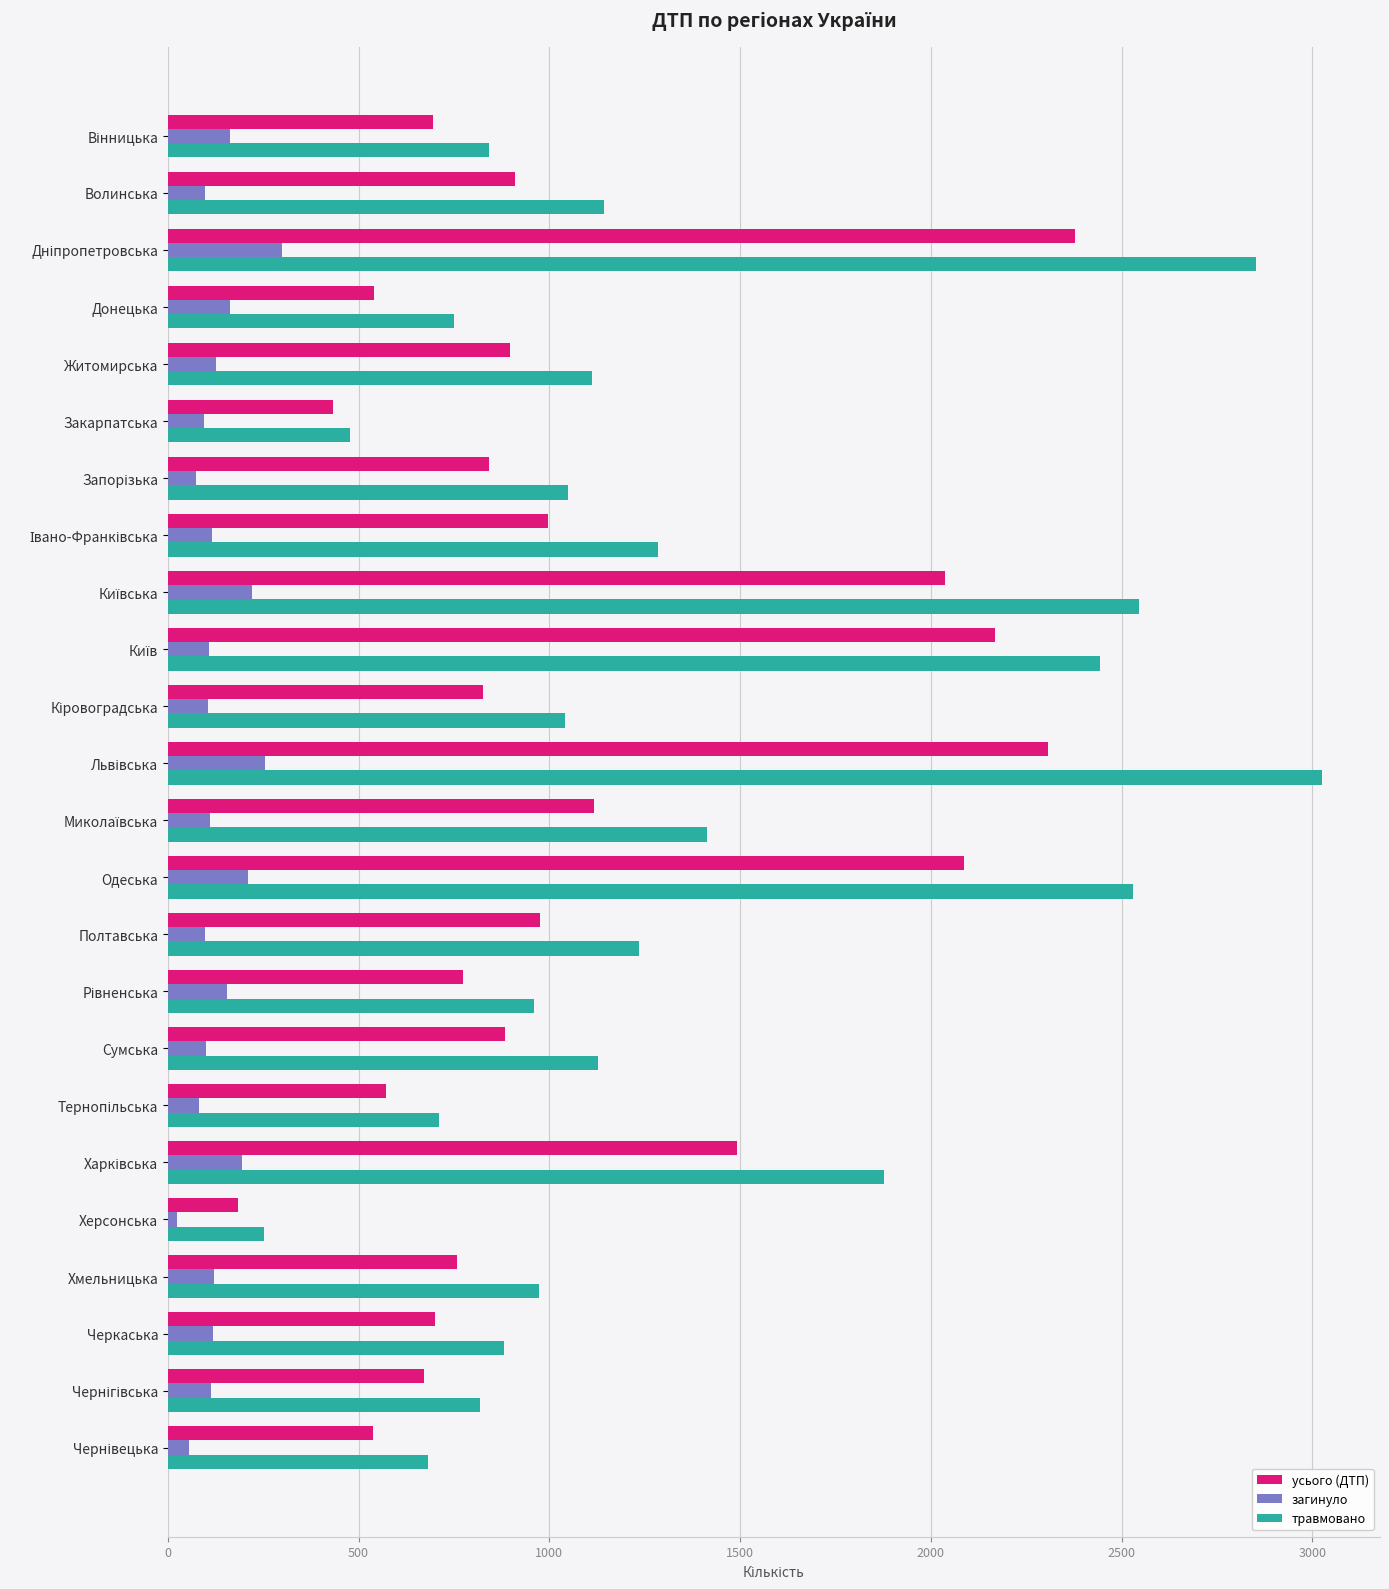

The травмовано series shows 1463 at Хмельницька. True or false?

False